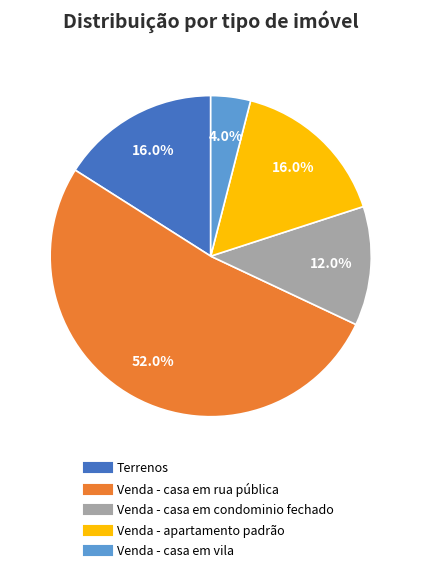

Which category has the smallest portion of the pie?

Venda - casa em vila